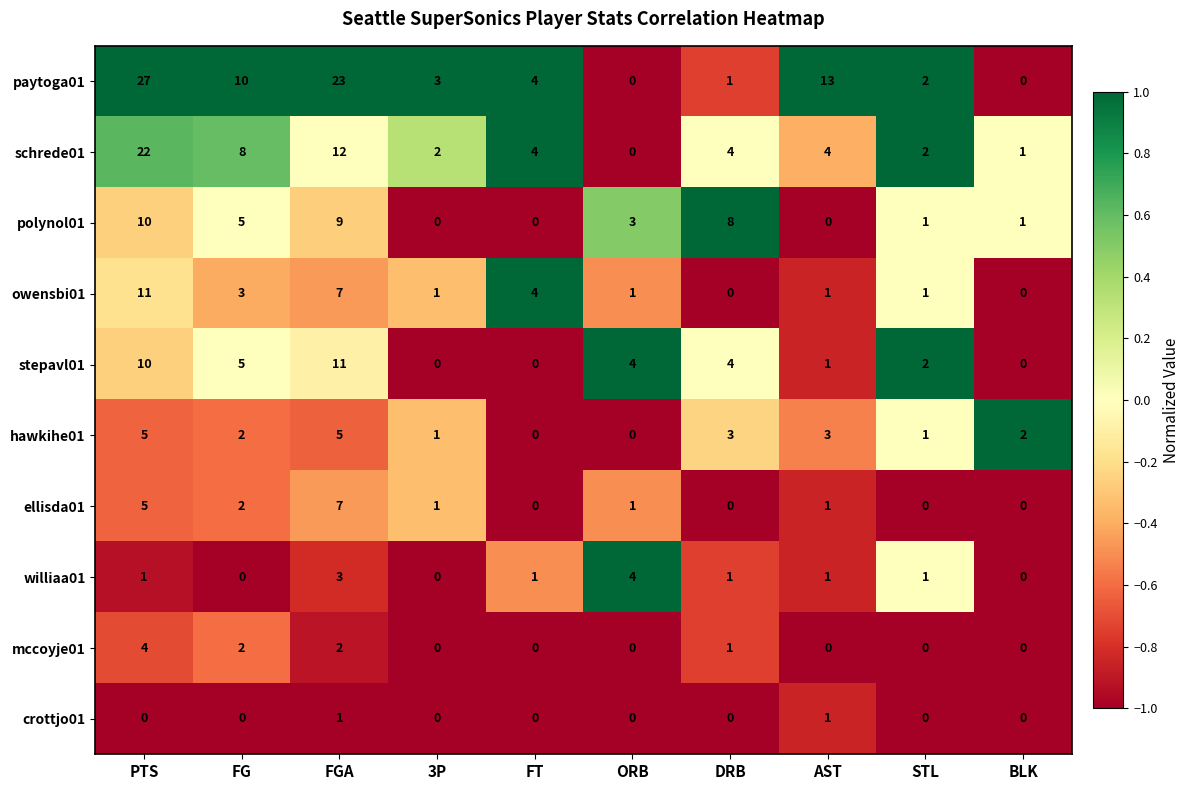

Which series has the largest total across all categories?

paytoga01